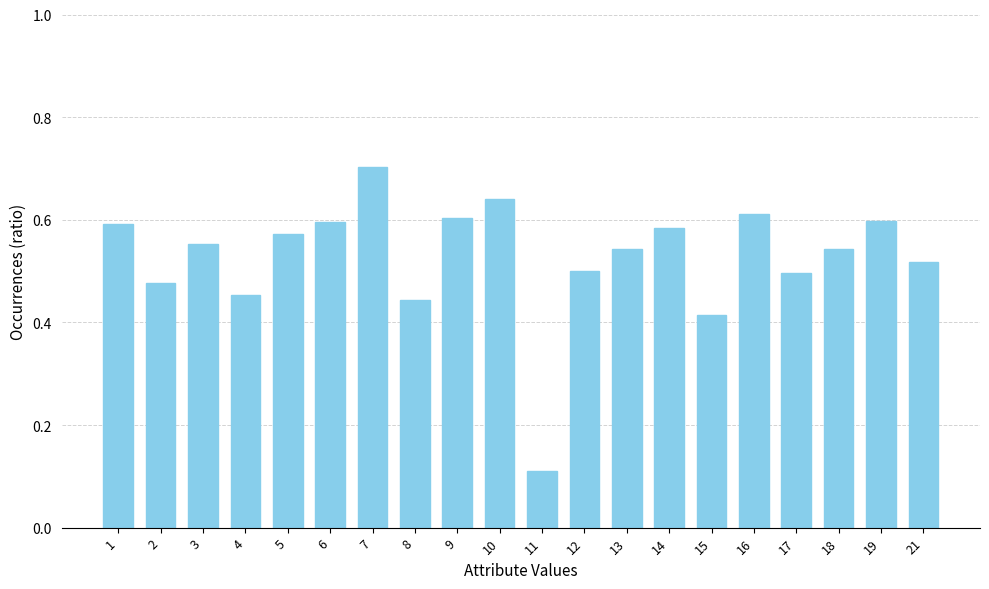

What is the maximum value shown in the chart?

0.7